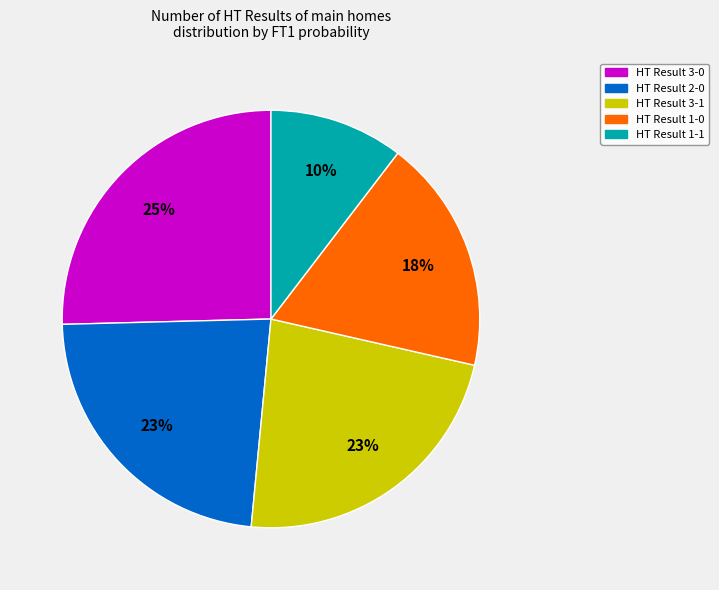

Is there a majority slice in this chart?

No